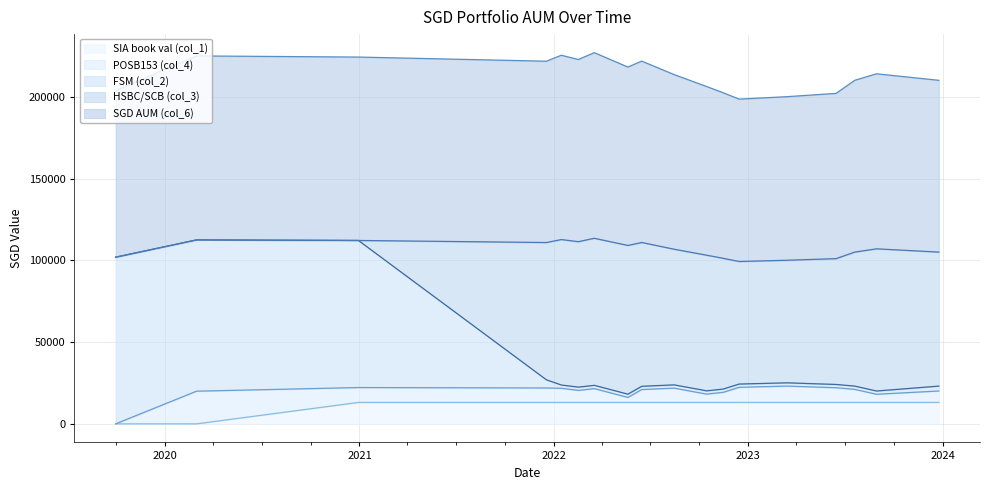

True or false: SGD AUM (col_6) and HSBC/SCB (col_3) cross at least once.

False